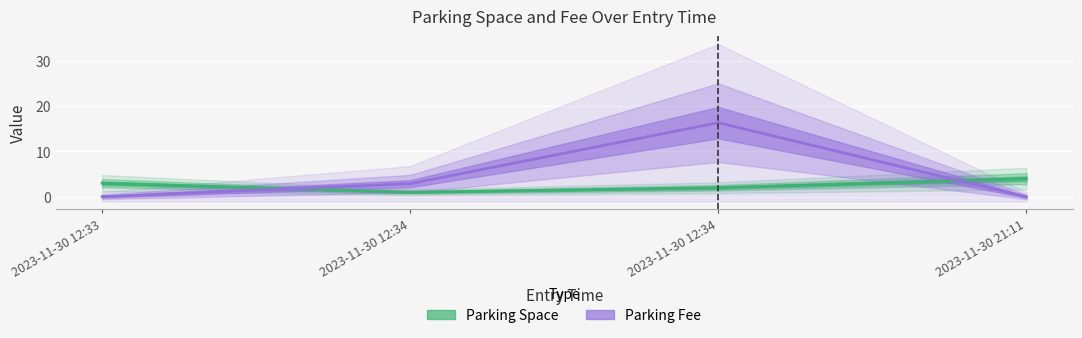

What is the highest value of the Parking Space series?

4.0